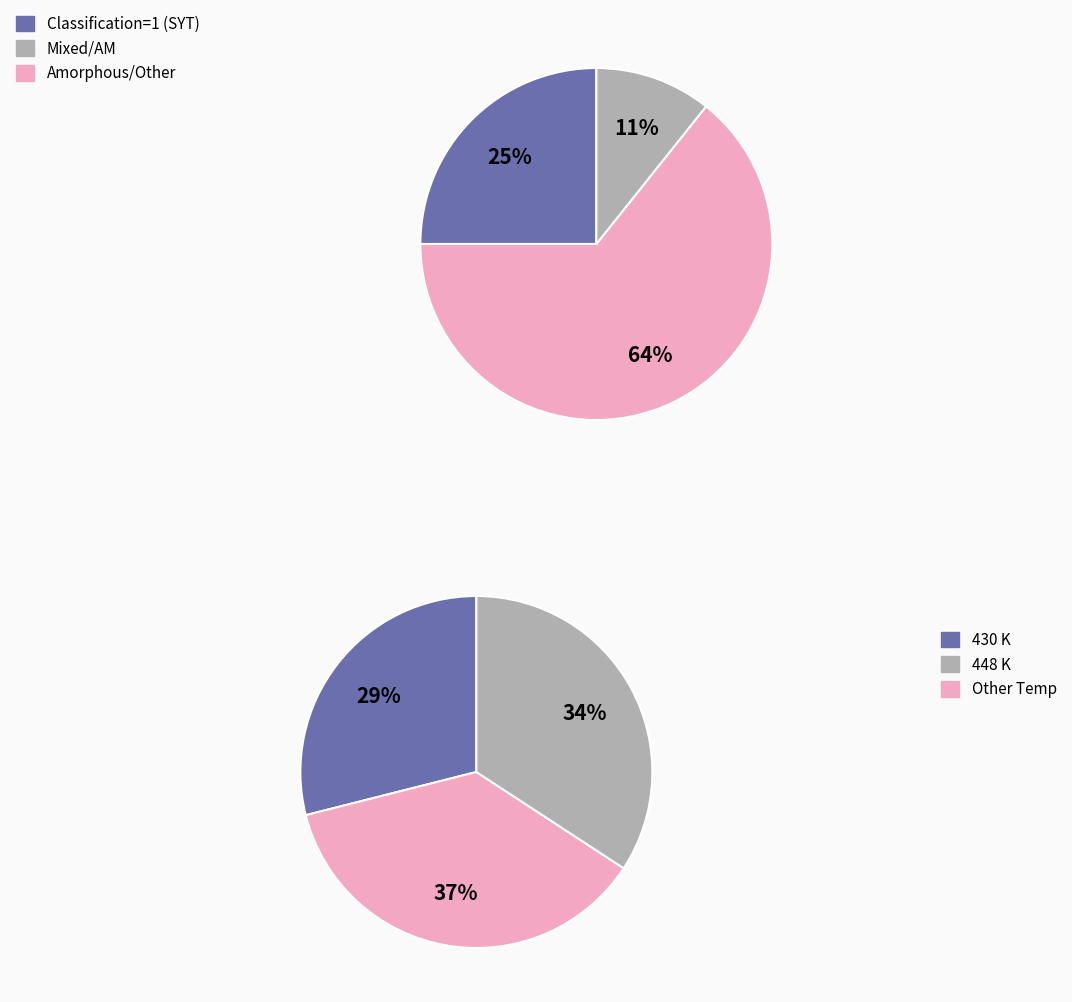

True or false: Other accounts for 1% of the total.

False